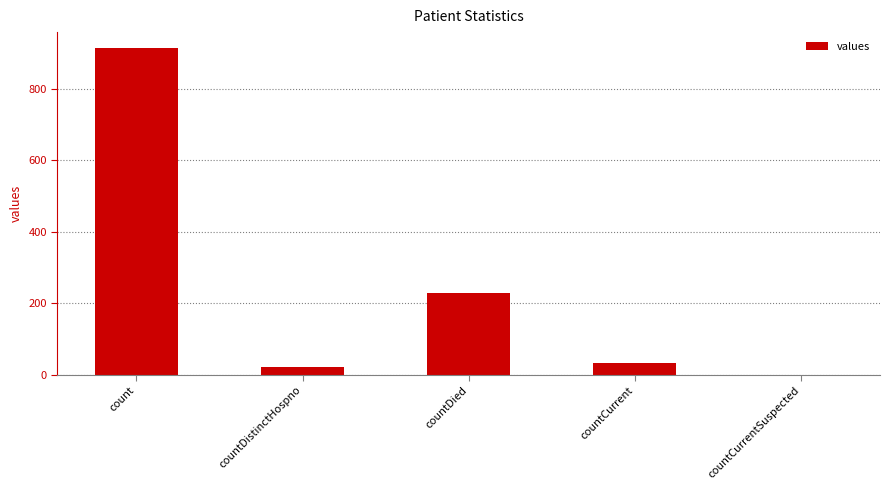

What is the maximum value shown in the chart?

913